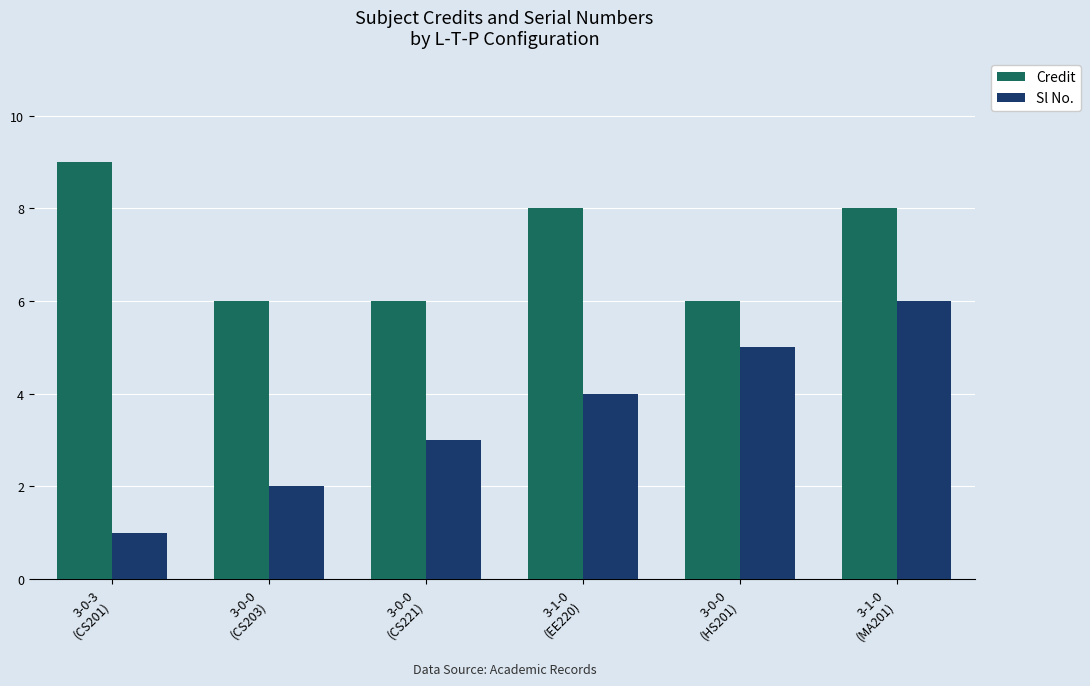

Rank the series by their average value, from lowest to highest.

Sl No., Credit